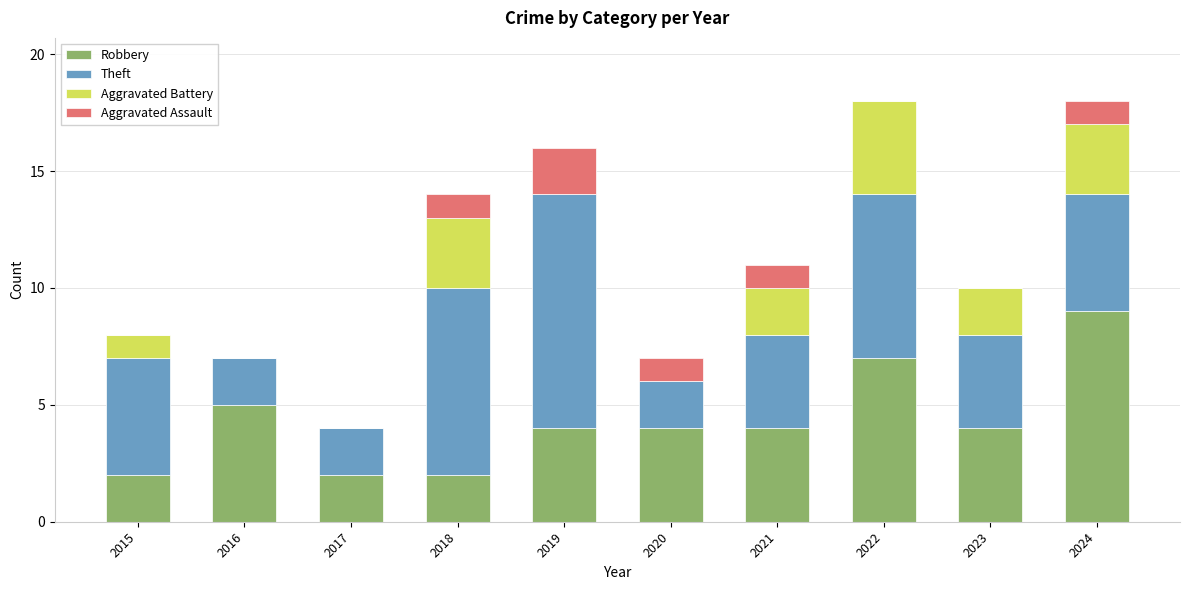

The value of Robbery at 2017 is 2. True or false?

True